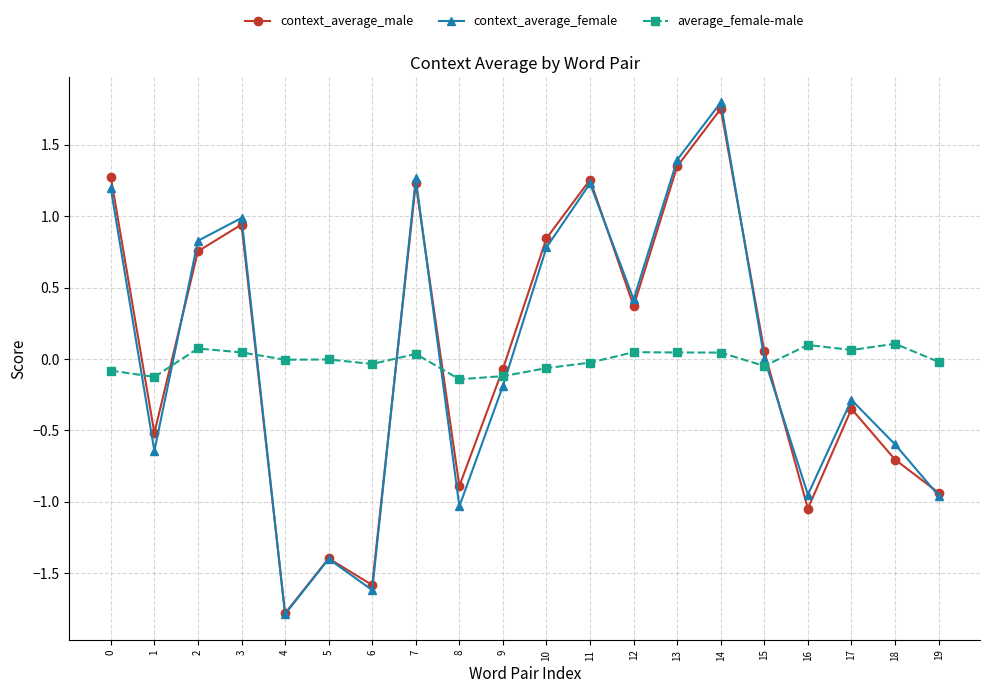

The value of context_average_male at 6 is -1.6. True or false?

True